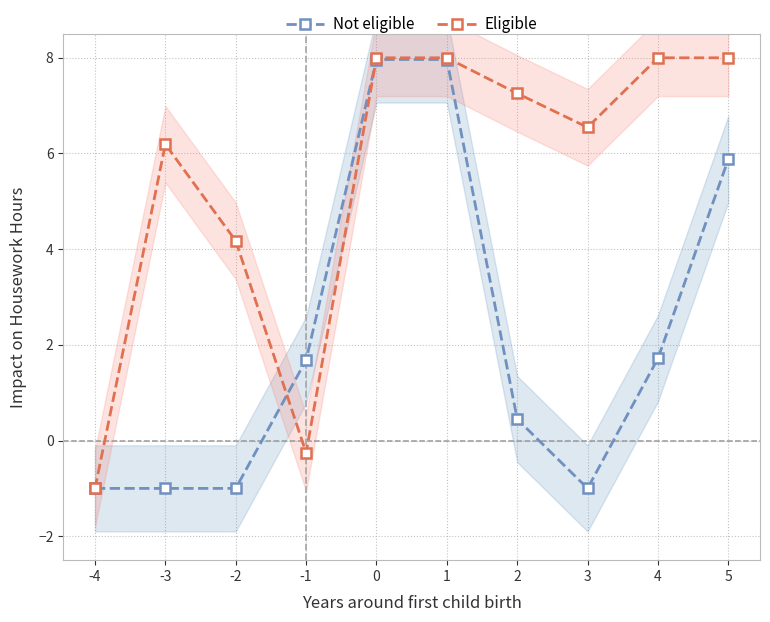

What is the average value of the Not eligible series?

2.2